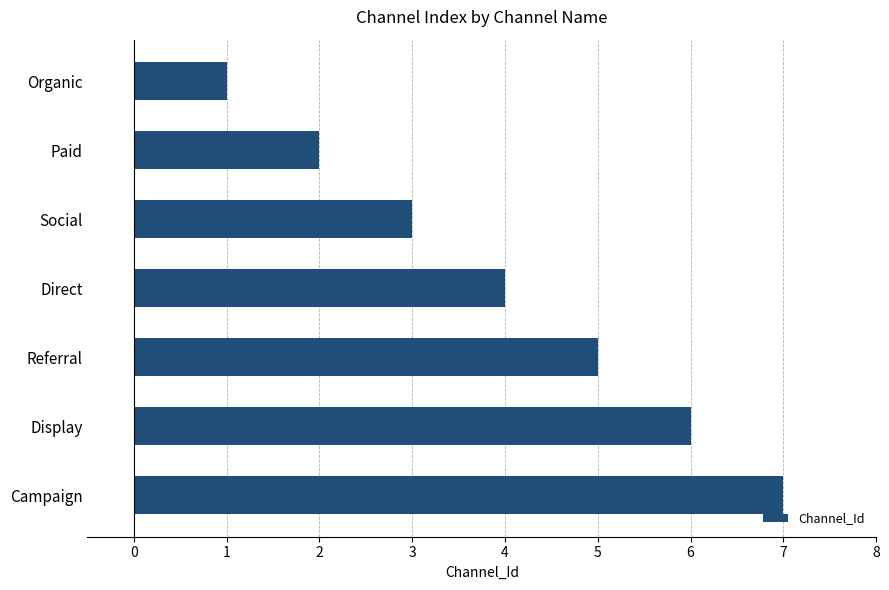

How many values are between 2 and 6?

5